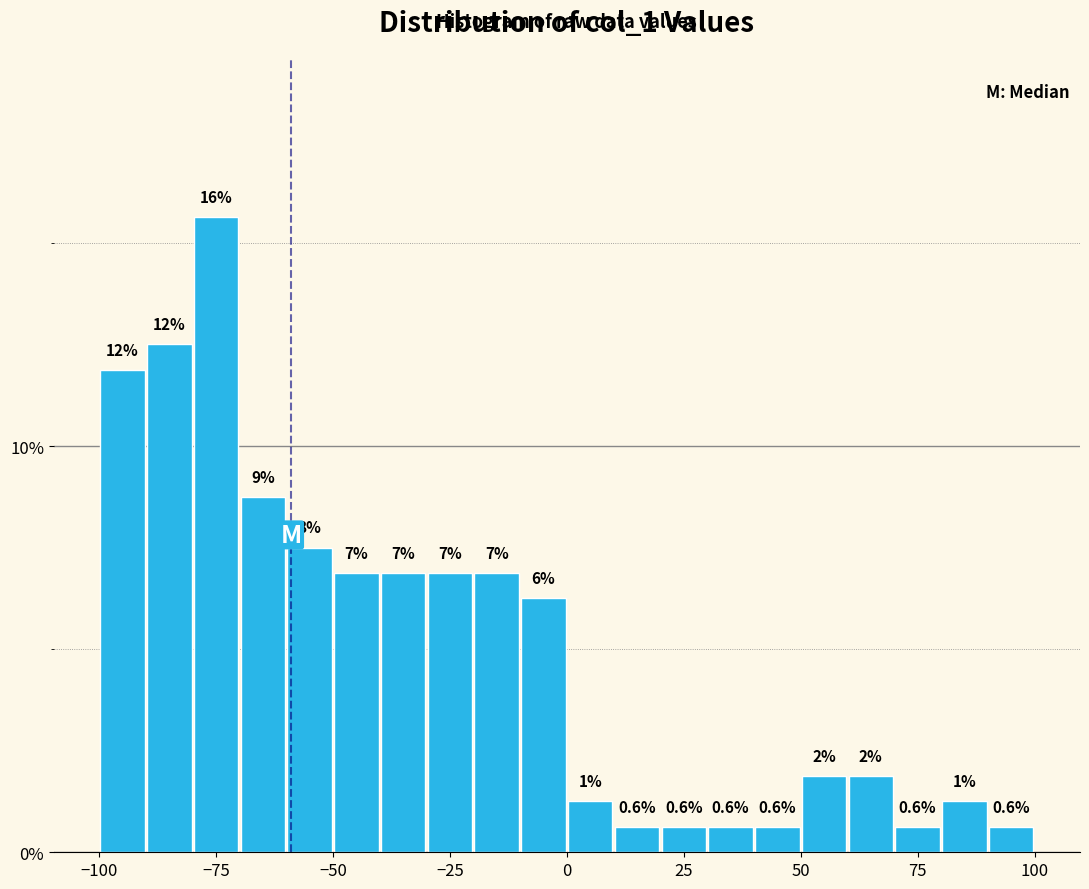

Read against the x-axis, roughly where is the centre of the tallest bar?

-75